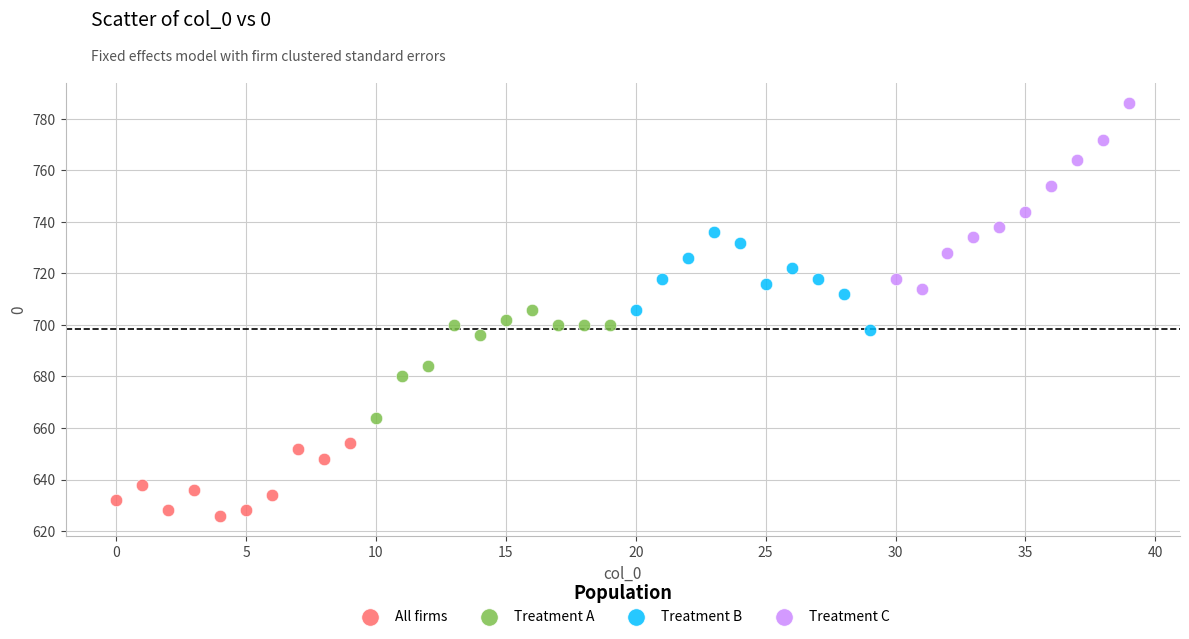

What are all the series names shown in the legend?

All firms, Treatment A, Treatment B, Treatment C